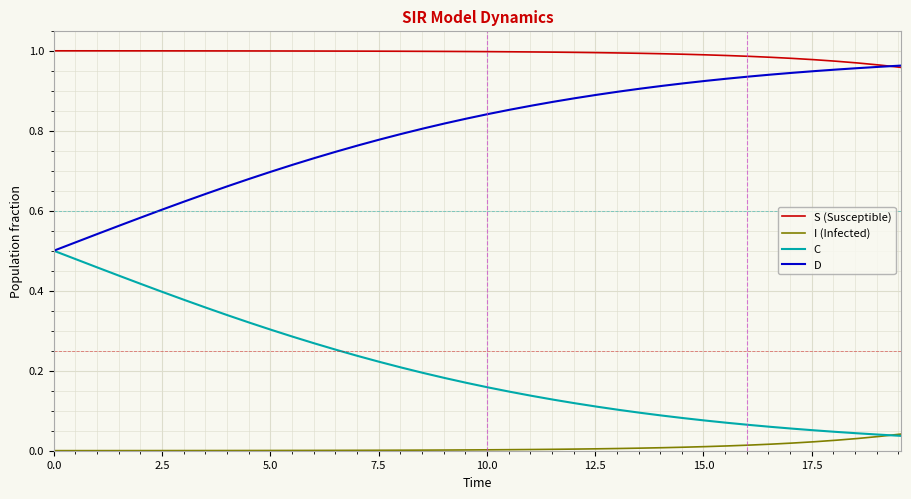

List the series in order of their overall mean, highest first.

S (Susceptible), D, C, I (Infected)